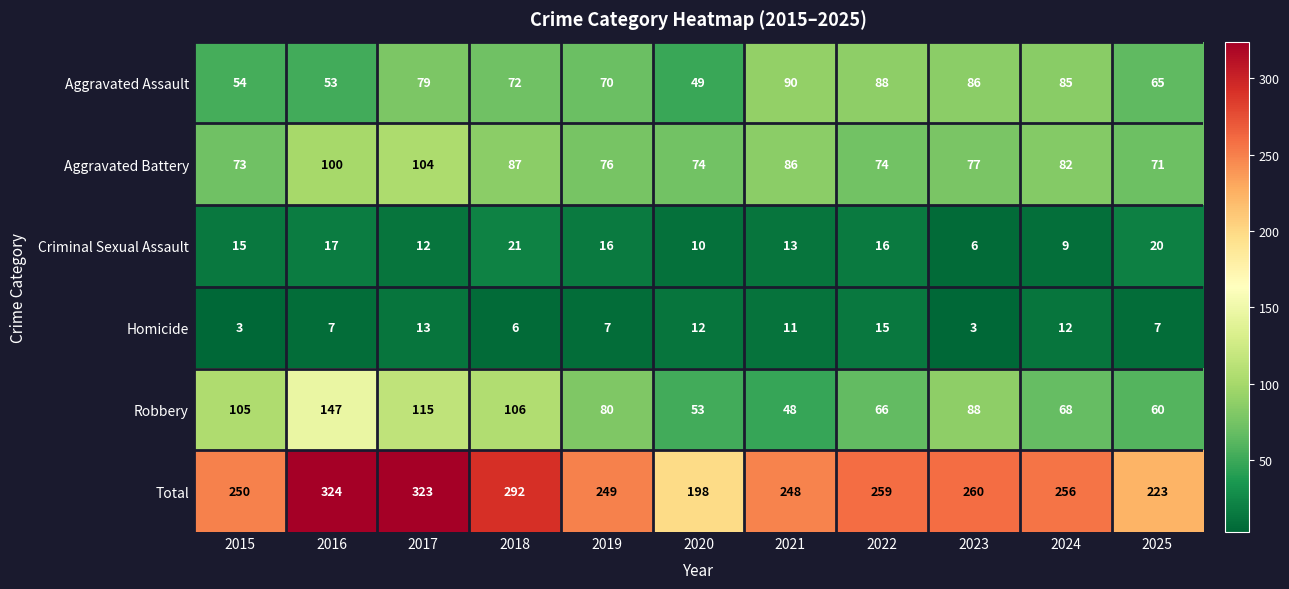

Which series has the largest range (max minus min)?

Total